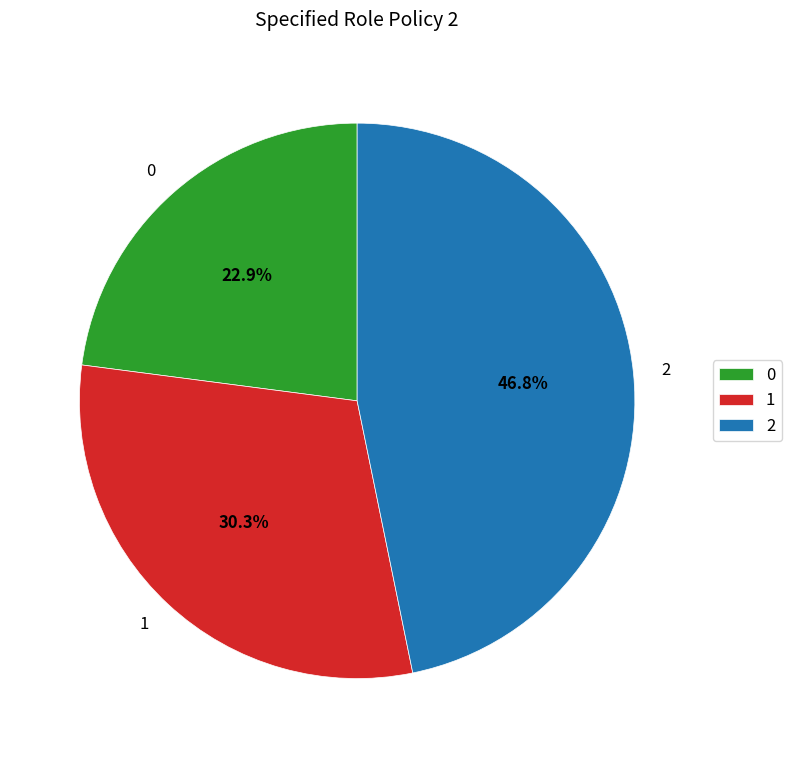

Which has a higher value, 0 or 2?

2